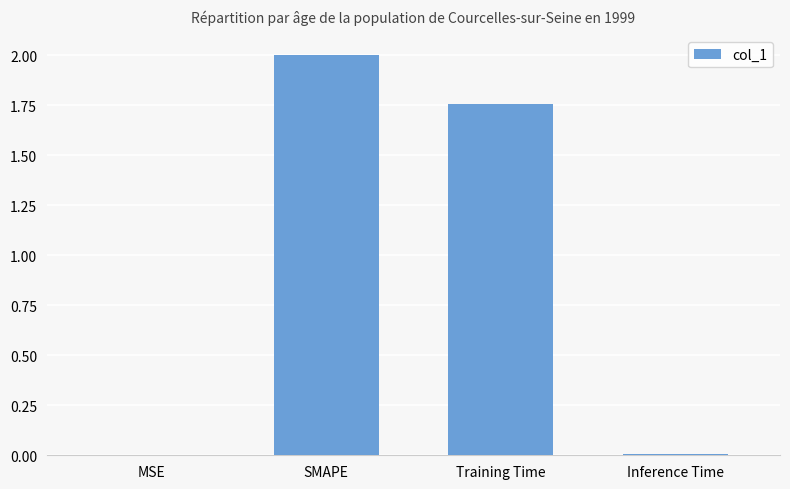

At which category does the chart reach its peak across all series?

SMAPE